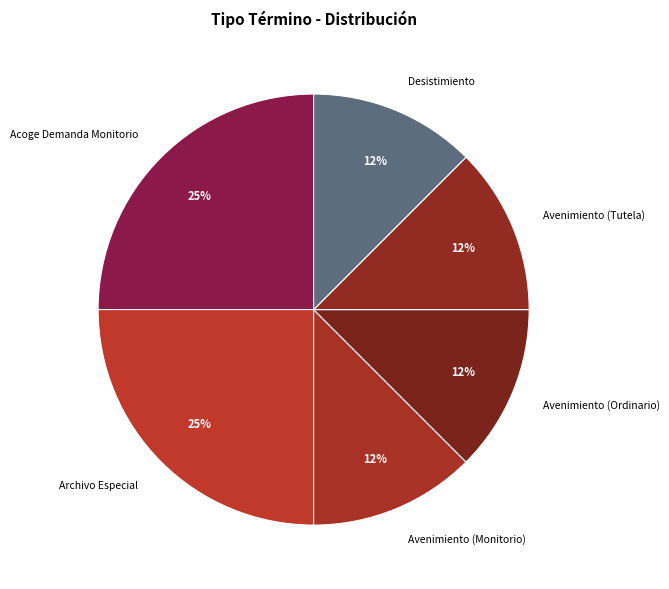

Is the sum of Avenimiento (Ordinario) and Archivo Especial greater than half?

No